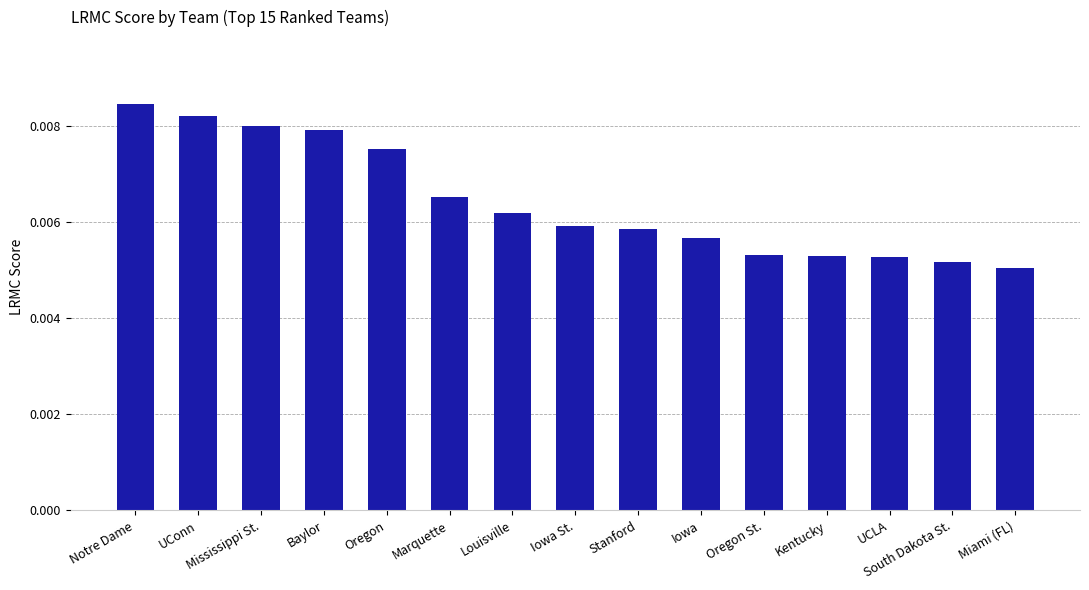

What is the label of the 14th bar from the right?

UConn